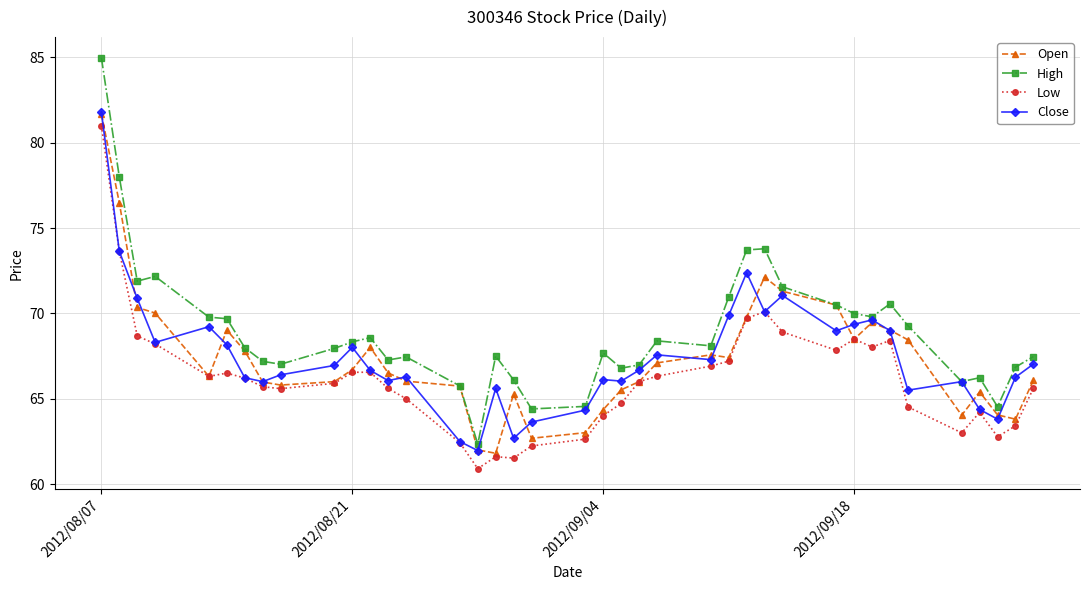

Does the chart have visible grid lines?

Yes